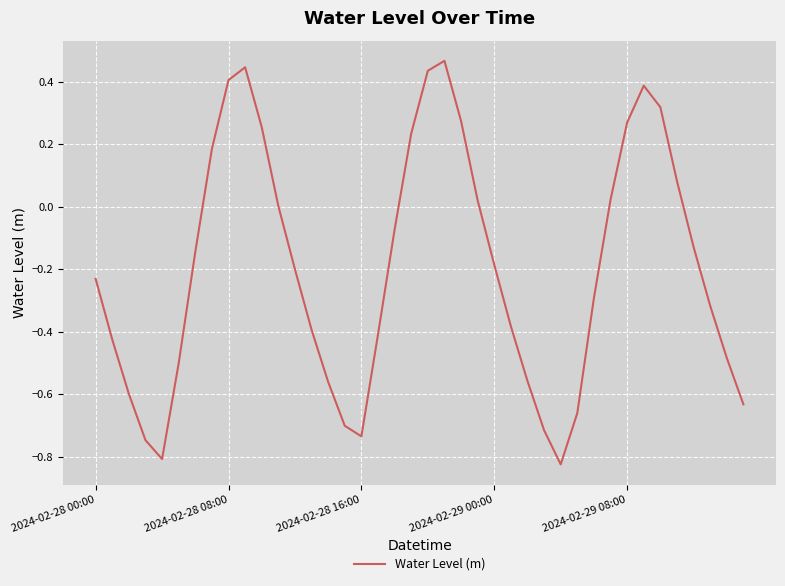

Does the chart have visible grid lines?

Yes